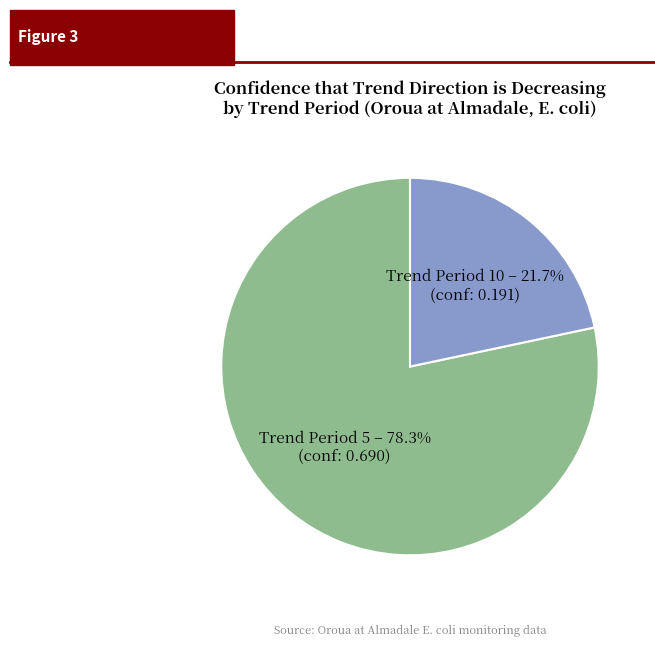

Is there any slice that represents more than half of the pie?

Yes